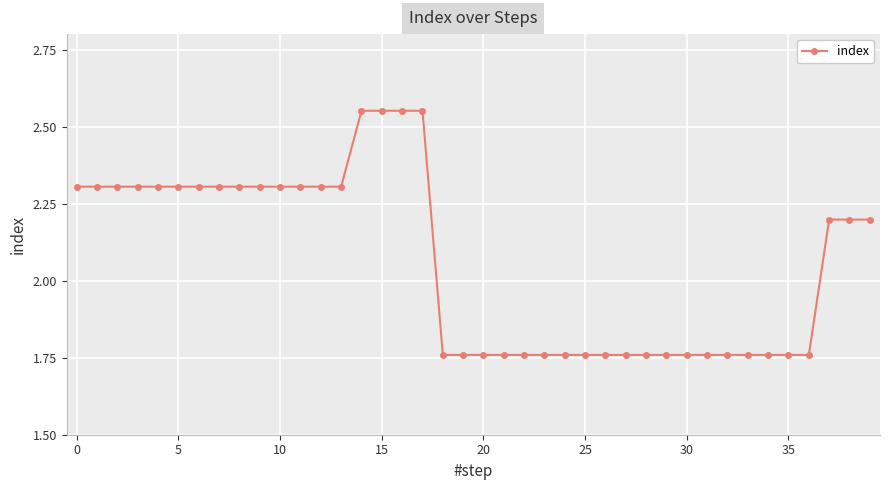

Count the values in the range 1 to 2.

19